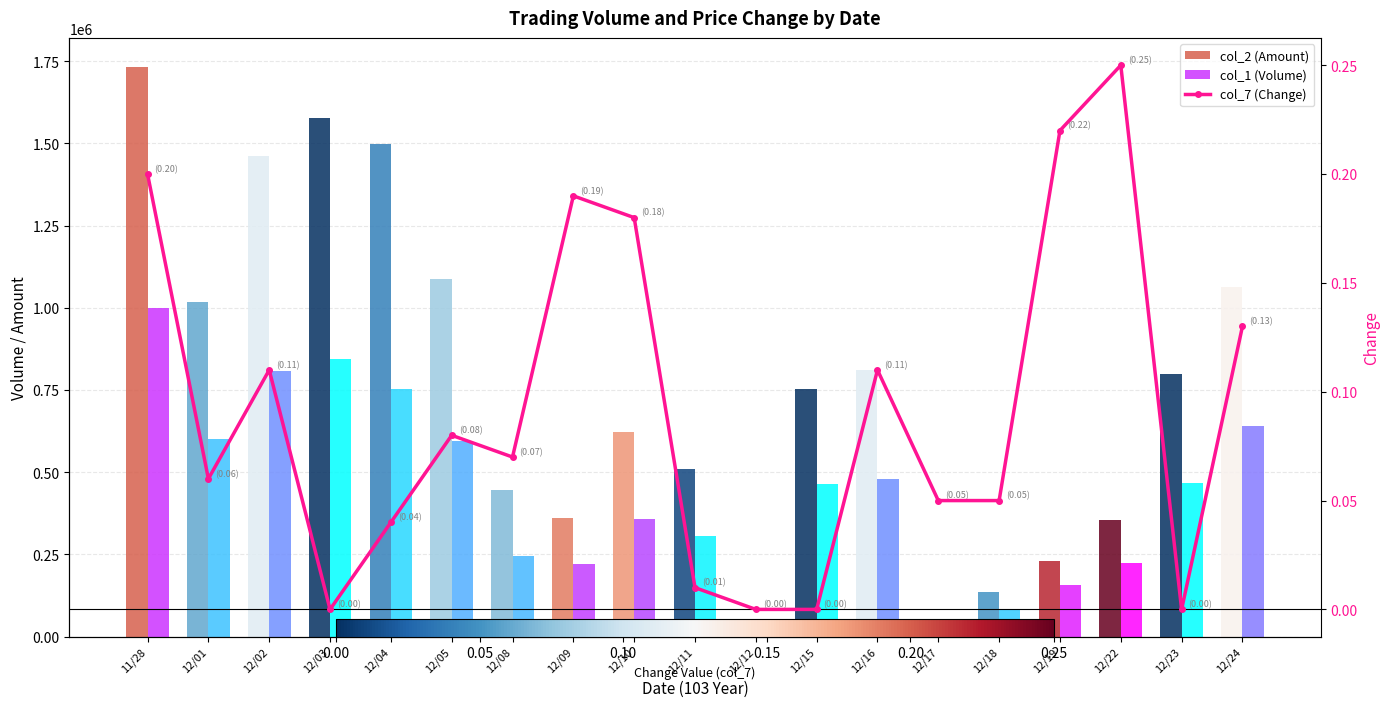

At which label does col_2 (Amount) reach its minimum?

12/12